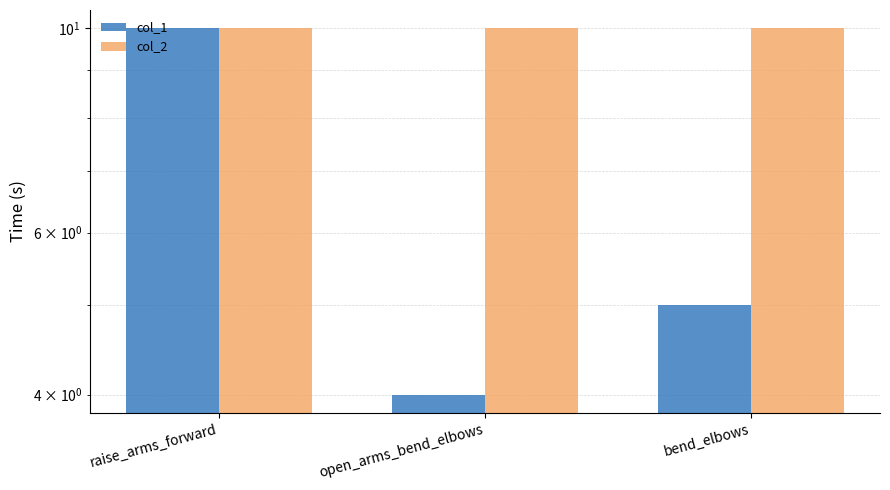

How many col_1 values are between 4 and 10?

3